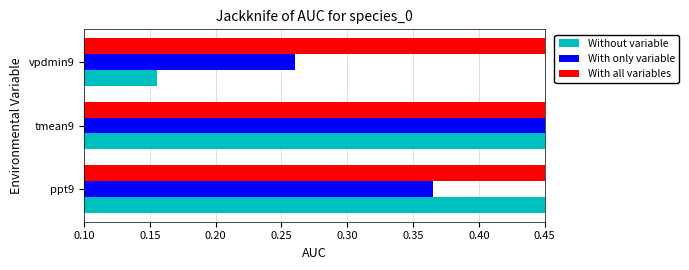

Which series changed the most between 0.05 and 0.10?

With only variable